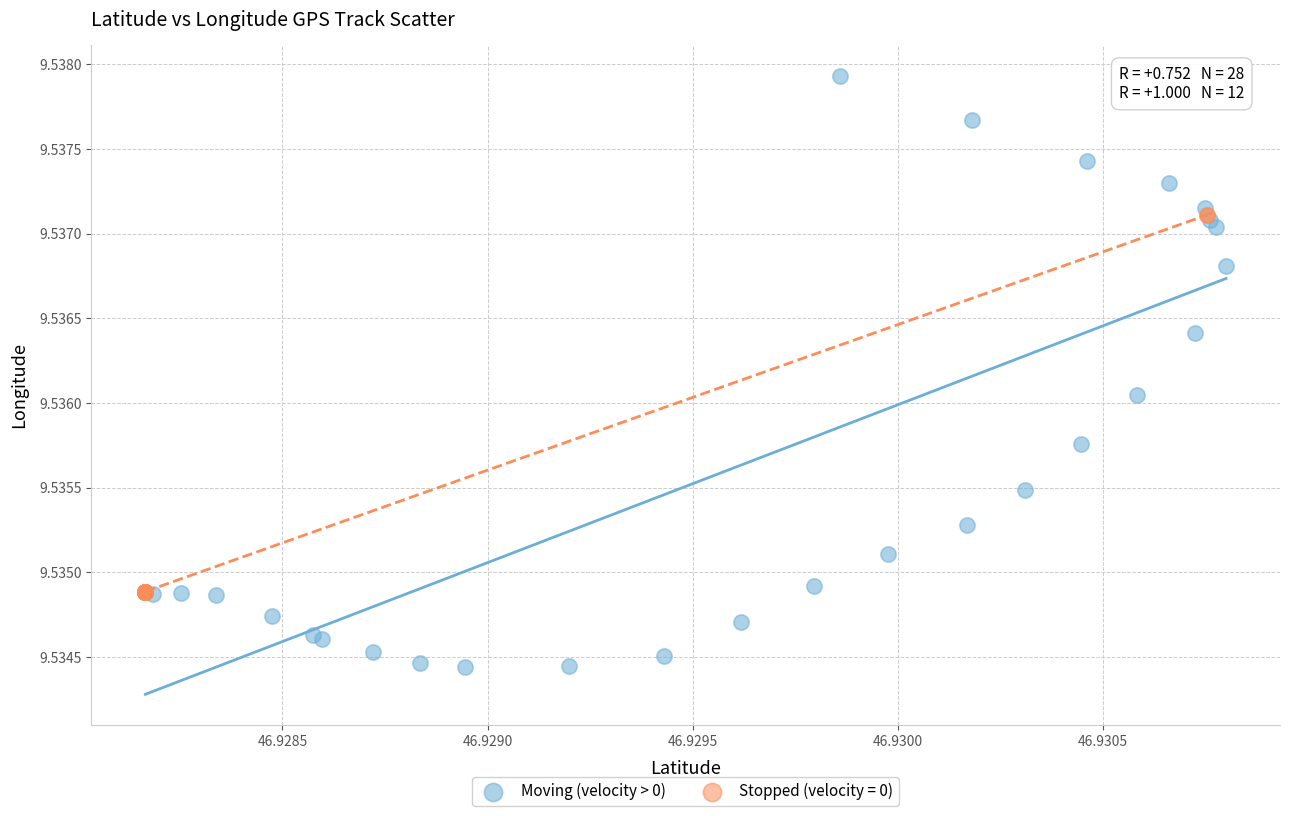

Which series has the largest Y range (max minus min)?

Moving (velocity > 0)